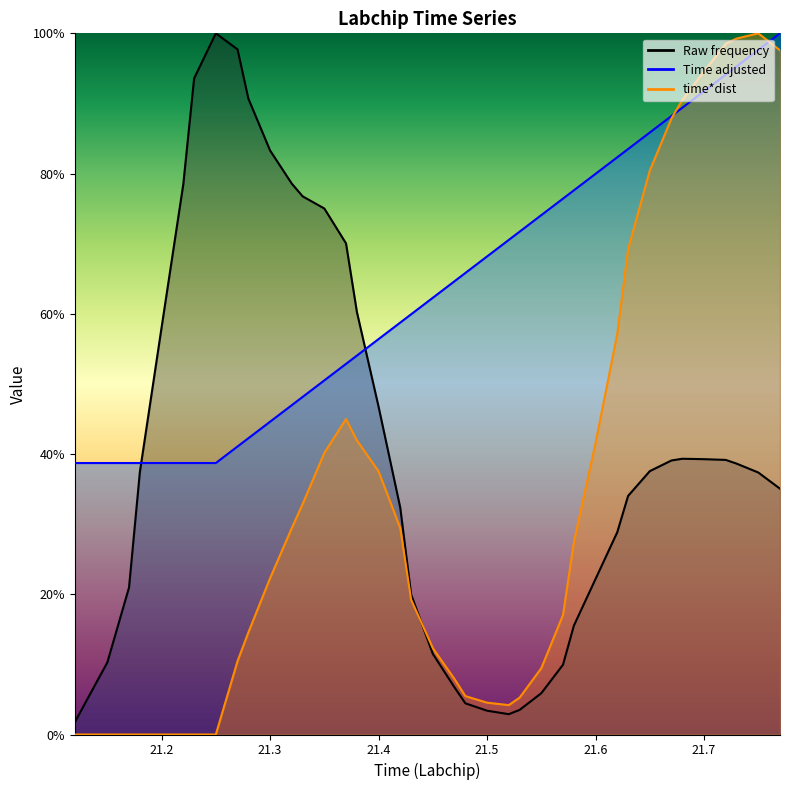

In time*dist, how many points are lower than both neighbors (excluding endpoints)?

1